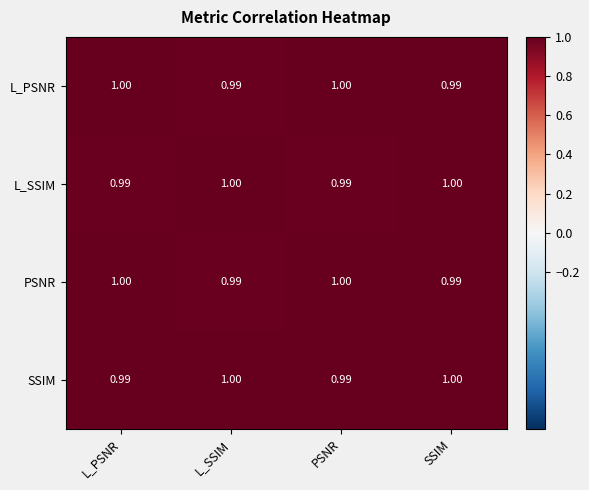

Is the value of SSIM at L_SSIM greater than the value of L_PSNR at SSIM?

Yes